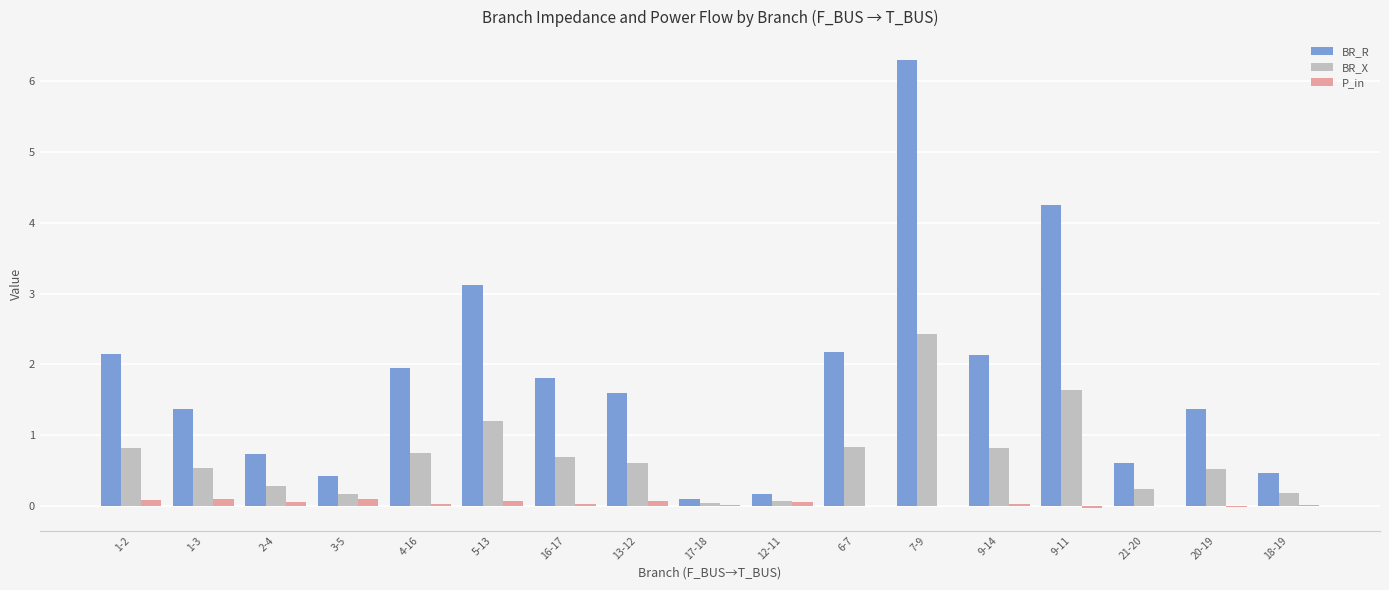

How many data points does each series have?

17